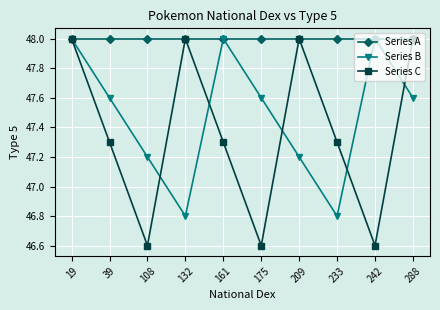

What is the smallest value displayed?

46.6